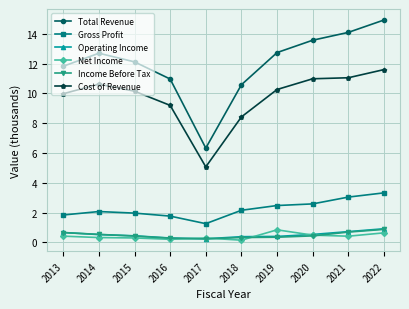

Where is the first local minimum for Cost of Revenue?

2017